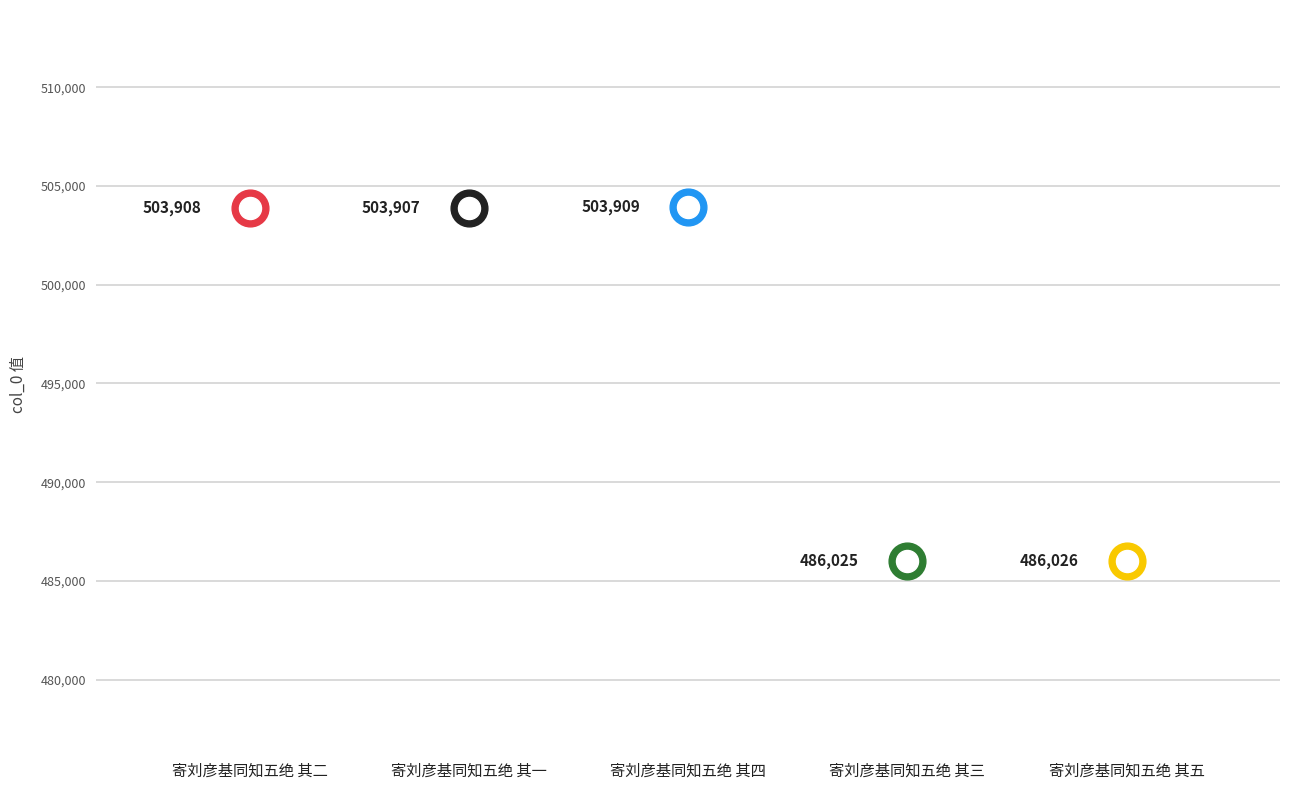

What is the ratio of the value at 寄刘彦基同知五绝 其三 to the value at 寄刘彦基同知五绝 其四?

1.0